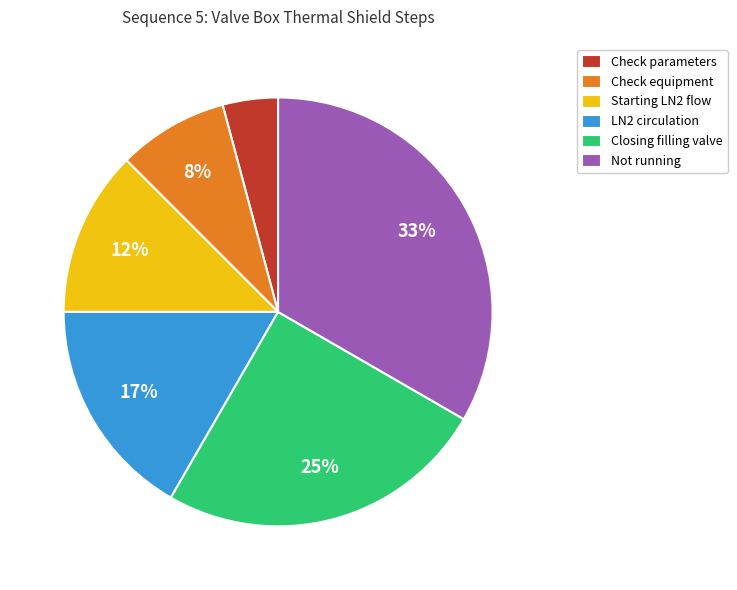

To the nearest percent, what percentage of the pie is Check equipment?

8%